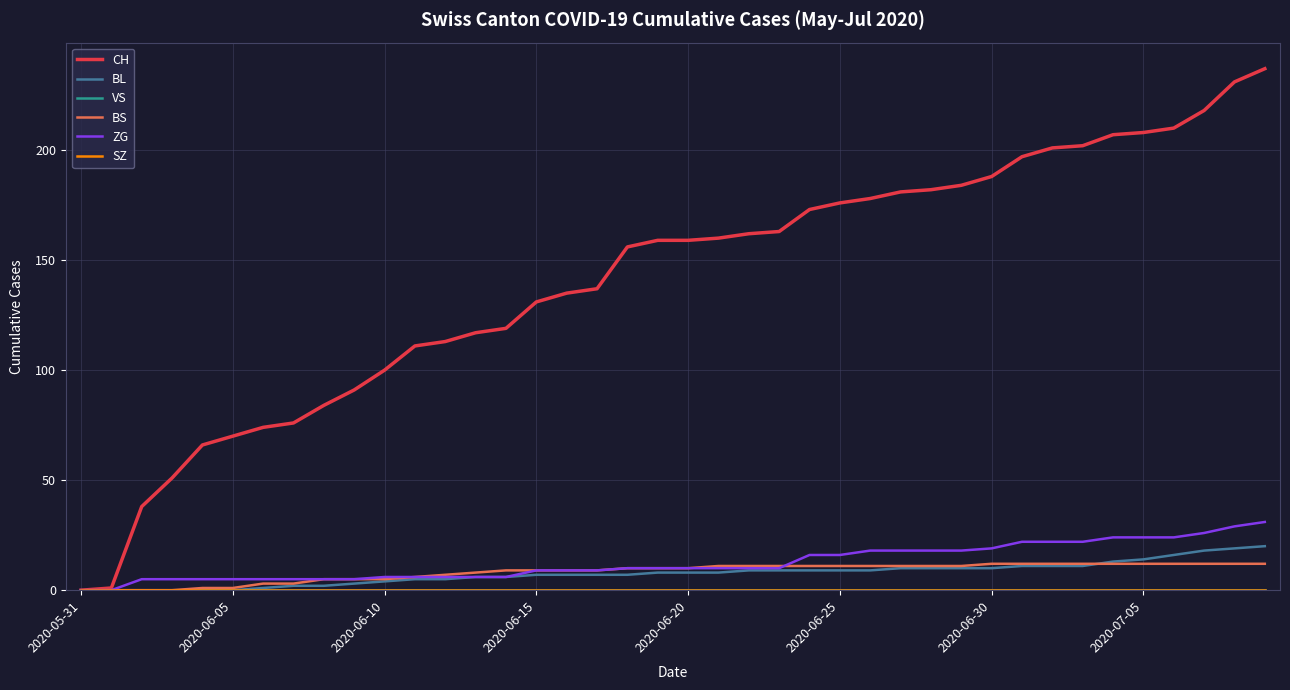

What is the maximum value shown in the chart?

237